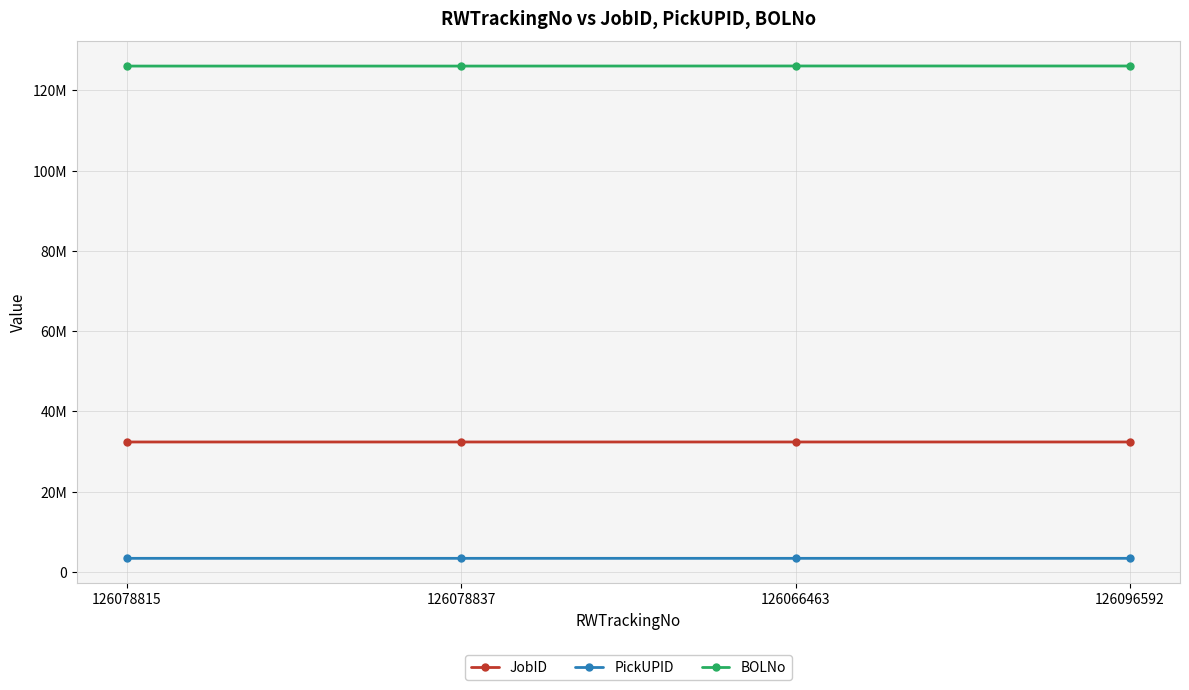

True or false: JobID and PickUPID cross at least once.

False